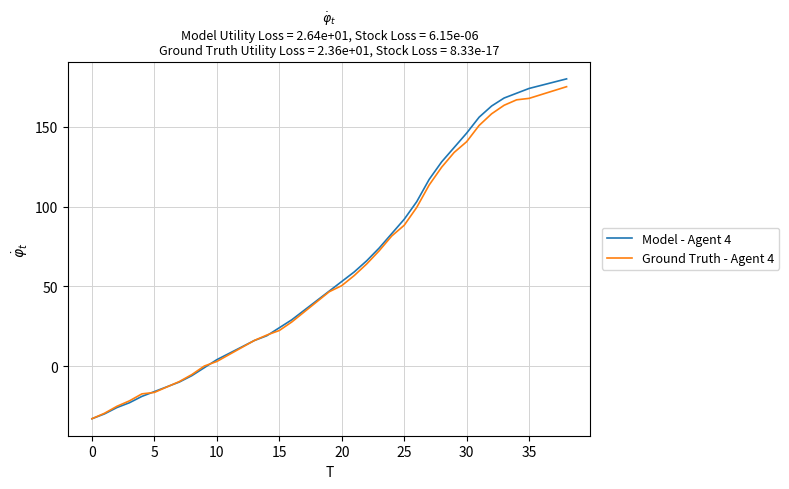

What are all the series names shown in the legend?

Model - Agent 4, Ground Truth - Agent 4